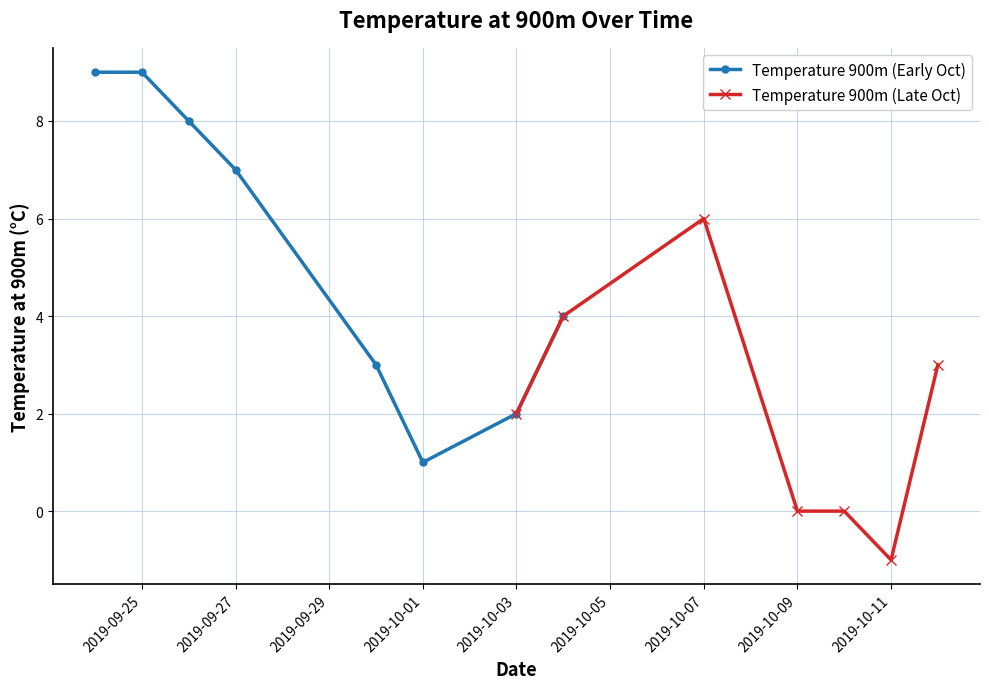

What is the highest value of the Temperature 900m (Early Oct) series?

9